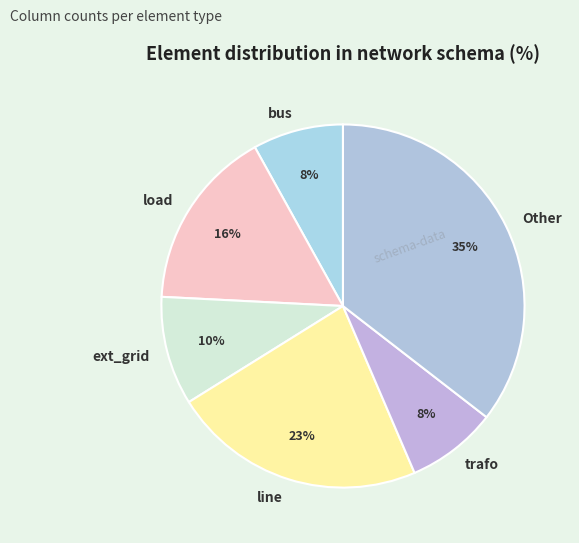

Which category has the biggest portion of the pie?

Other